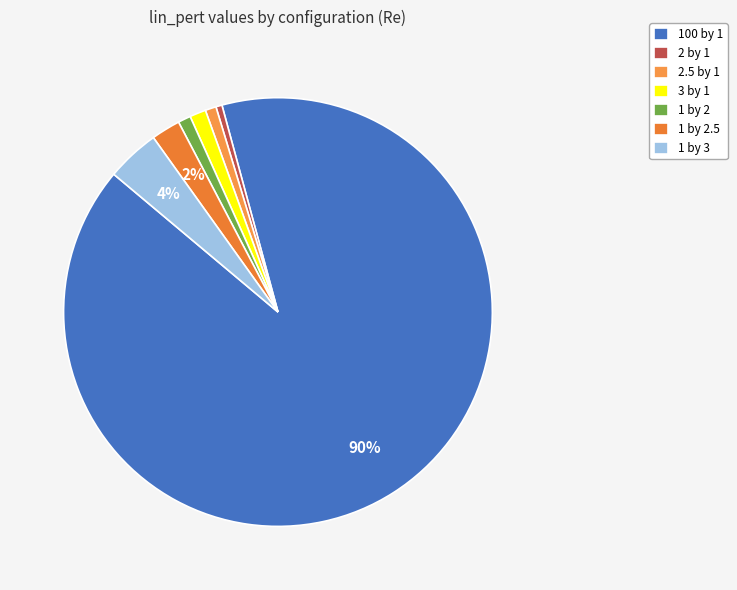

Is the sum of 2 by 1 and 1 by 3 greater than half?

No